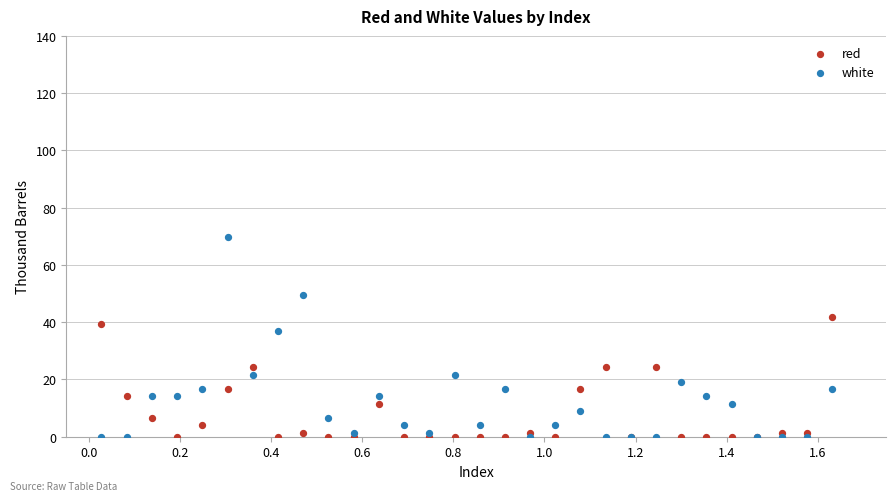

What are all the series names shown in the legend?

red, white